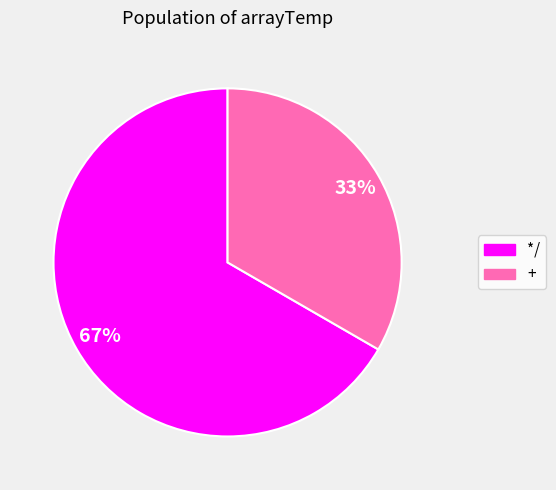

To the nearest percent, what is the combined percentage of */ and +?

100%